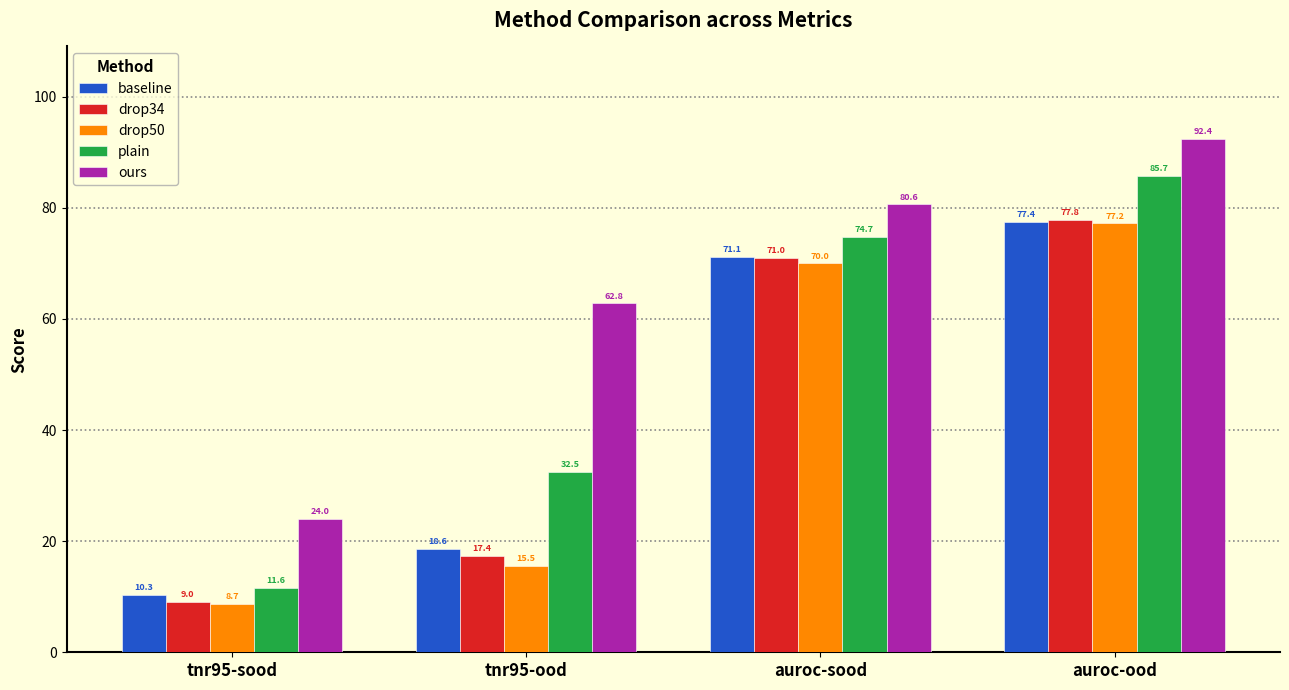

Which series changed the most between tnr95-sood and auroc-ood?

plain